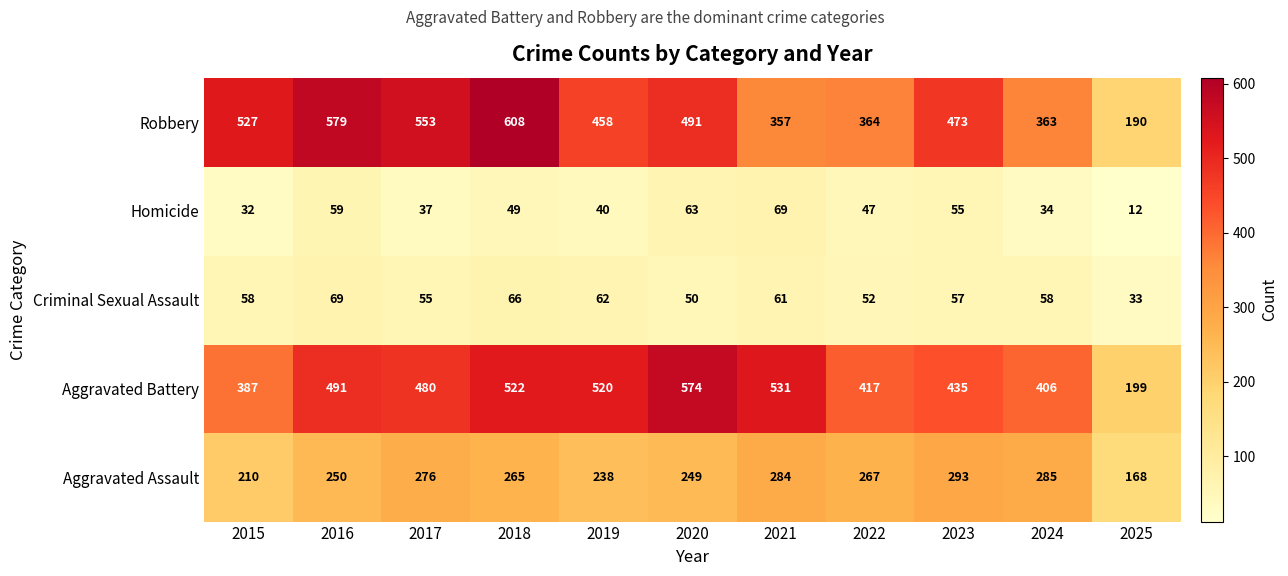

What is the total value across all series at 2019?

1318